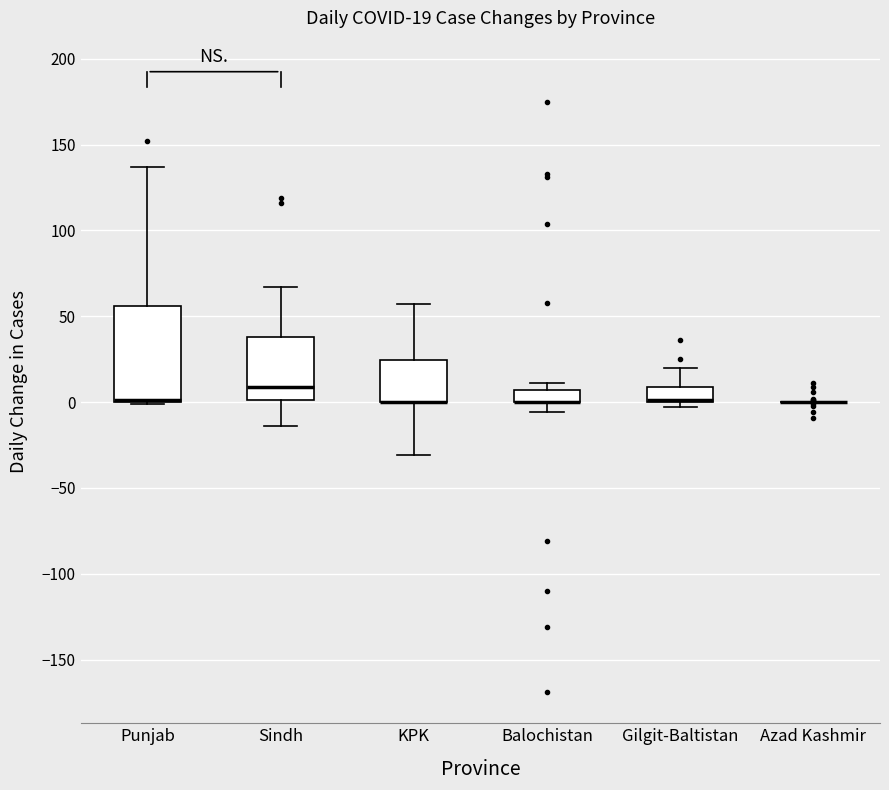

Comparing the boxes themselves (not the whiskers), which one is the tallest?

Punjab